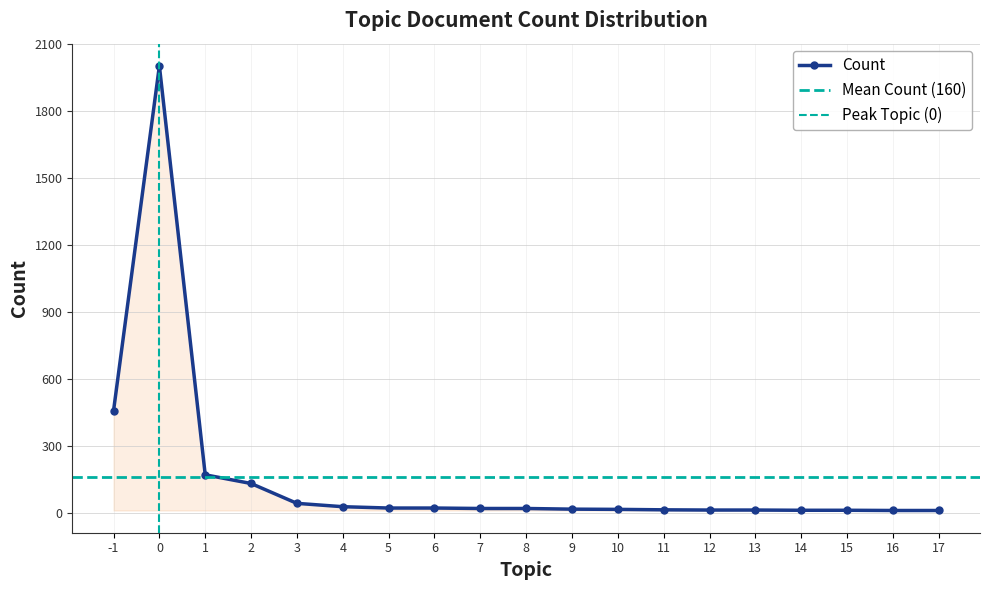

How many lines are shown in the chart?

1